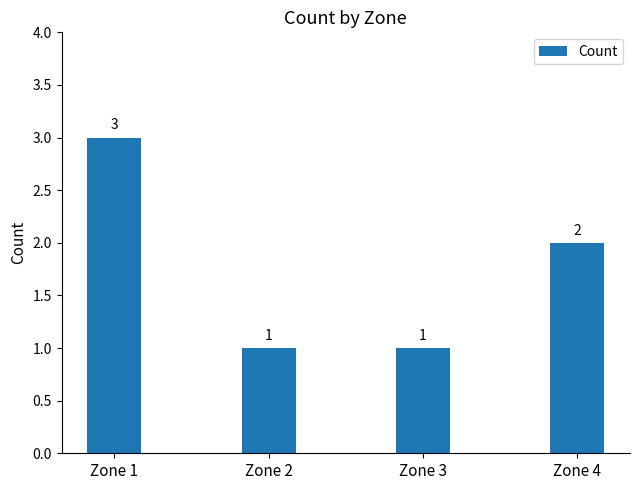

At which label does the data first exceed 2?

Zone 1